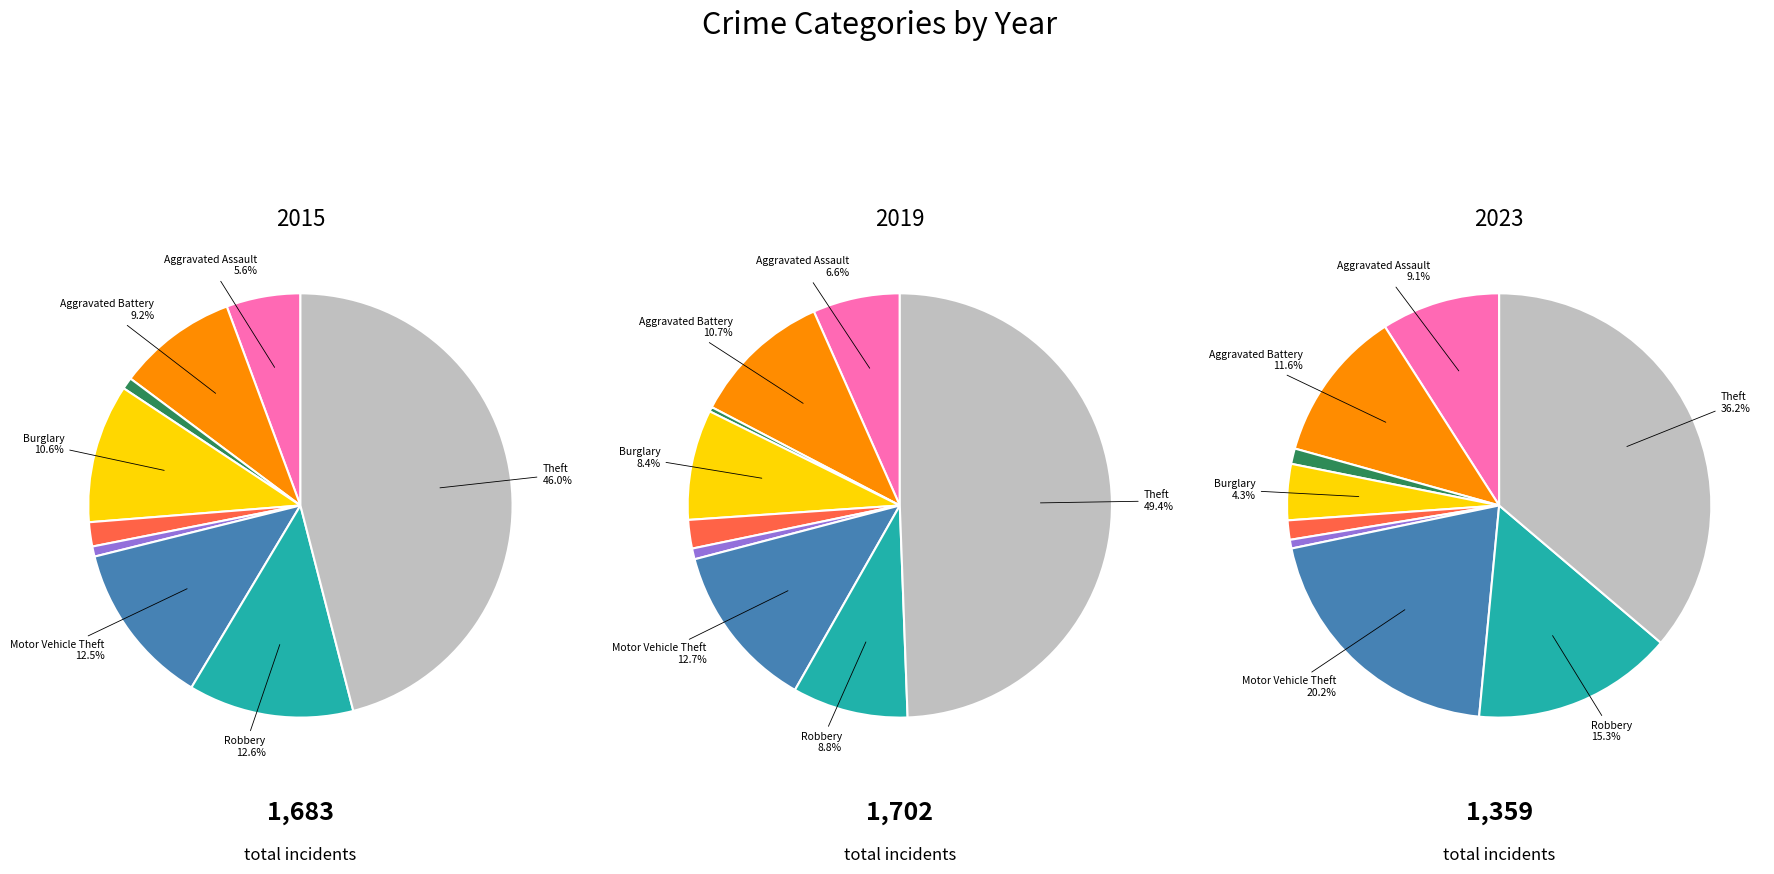

To the nearest percent, what portion does Criminal Sexual Assault represent?

1%